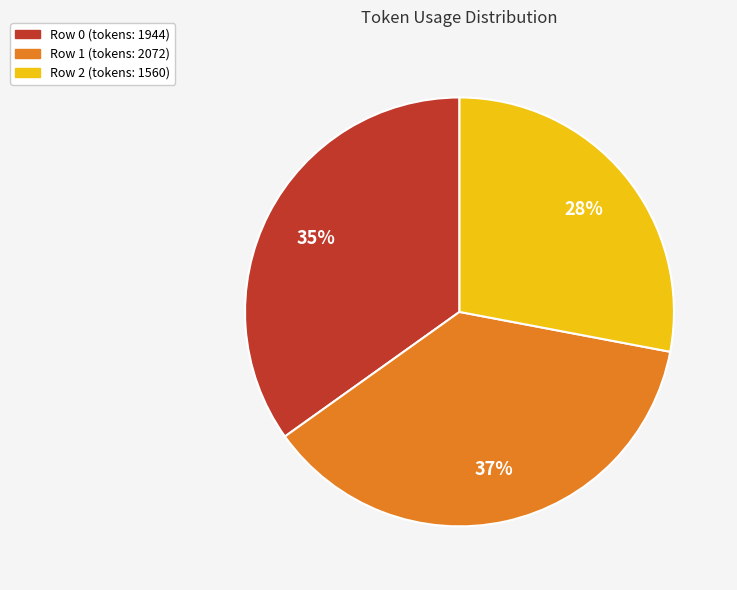

To the nearest percent, what is the average slice percentage?

33%